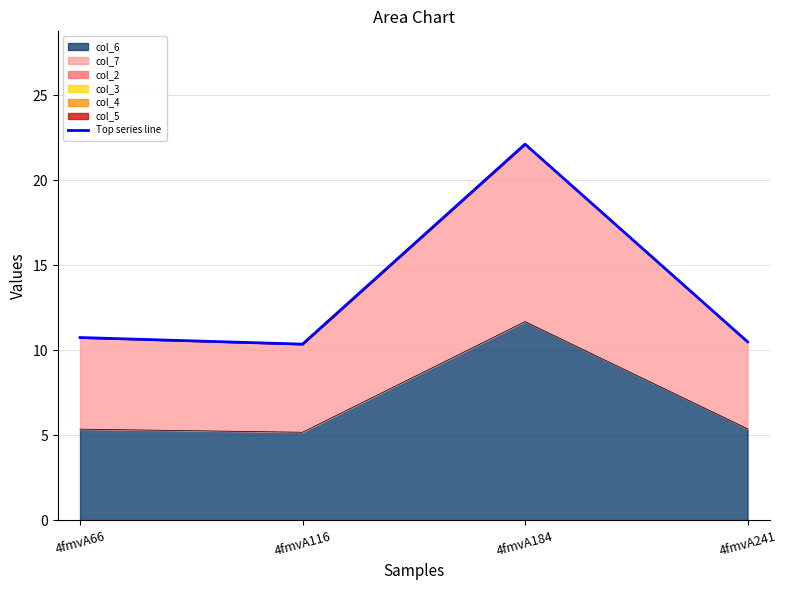

Is it true that the value at 4fmvA116 is 13.9?

False